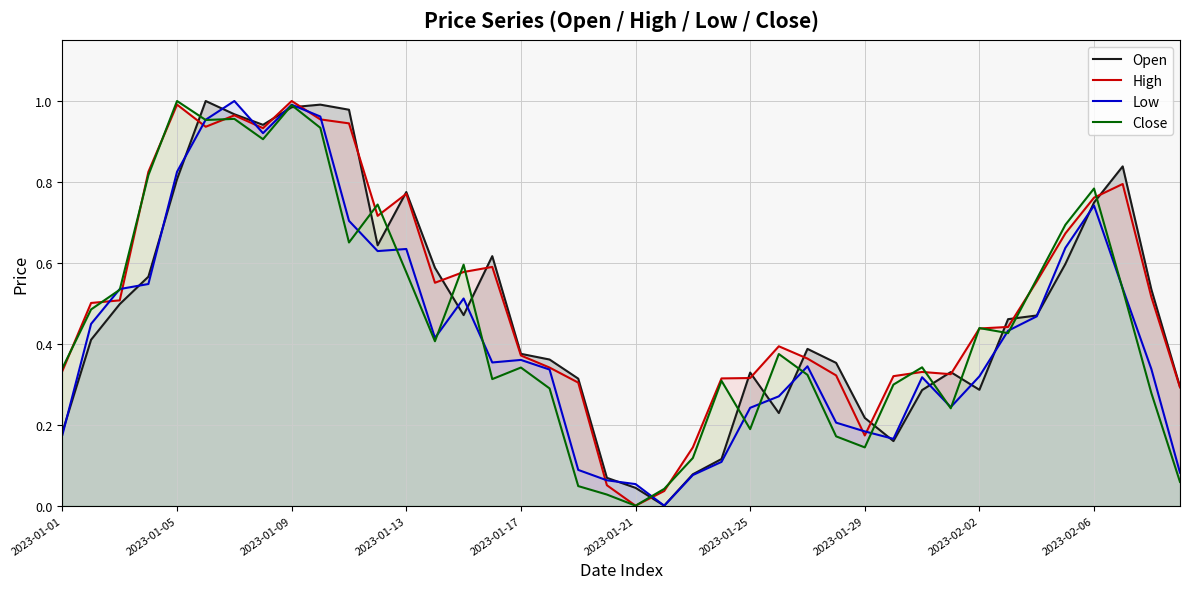

Rank the series by their average value, from lowest to highest.

Low, Close, Open, High